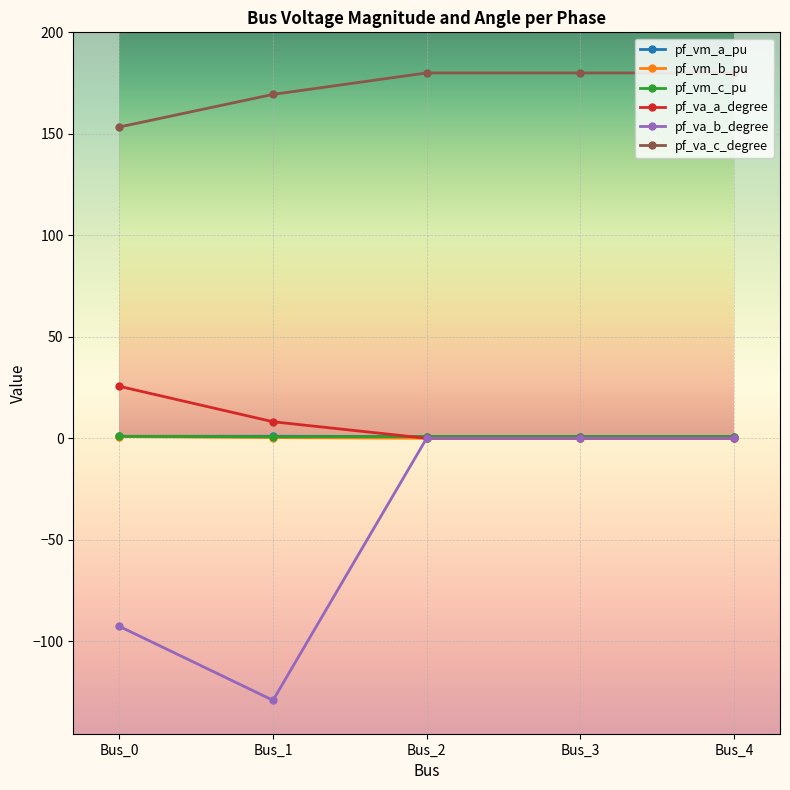

What are all the series names shown in the legend?

pf_vm_a_pu, pf_vm_b_pu, pf_vm_c_pu, pf_va_a_degree, pf_va_b_degree, pf_va_c_degree